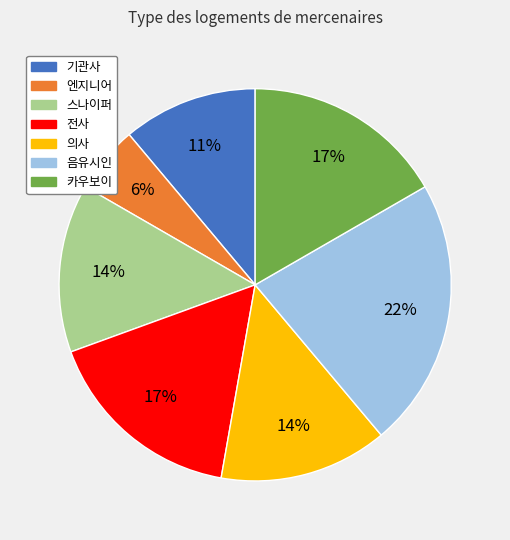

Which slice is the smallest?

엔지니어